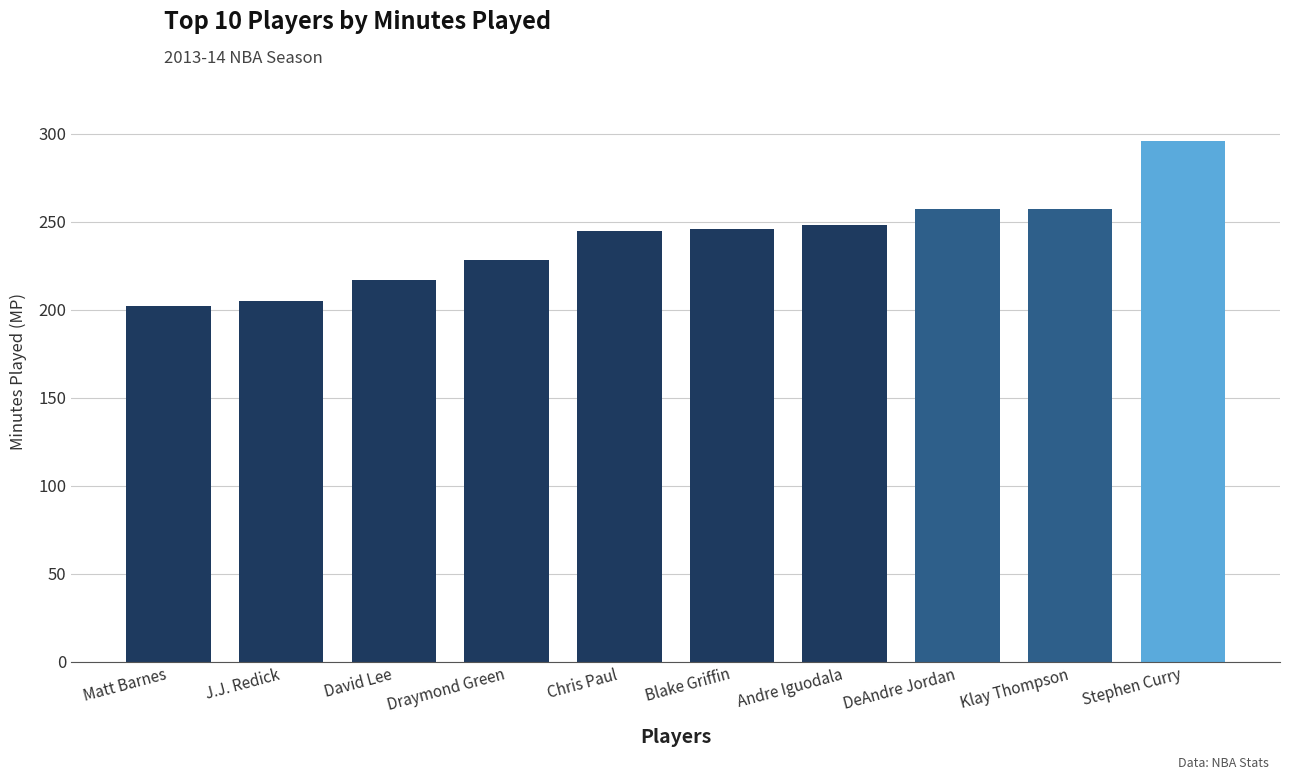

Which category has the highest value across all series?

Stephen Curry